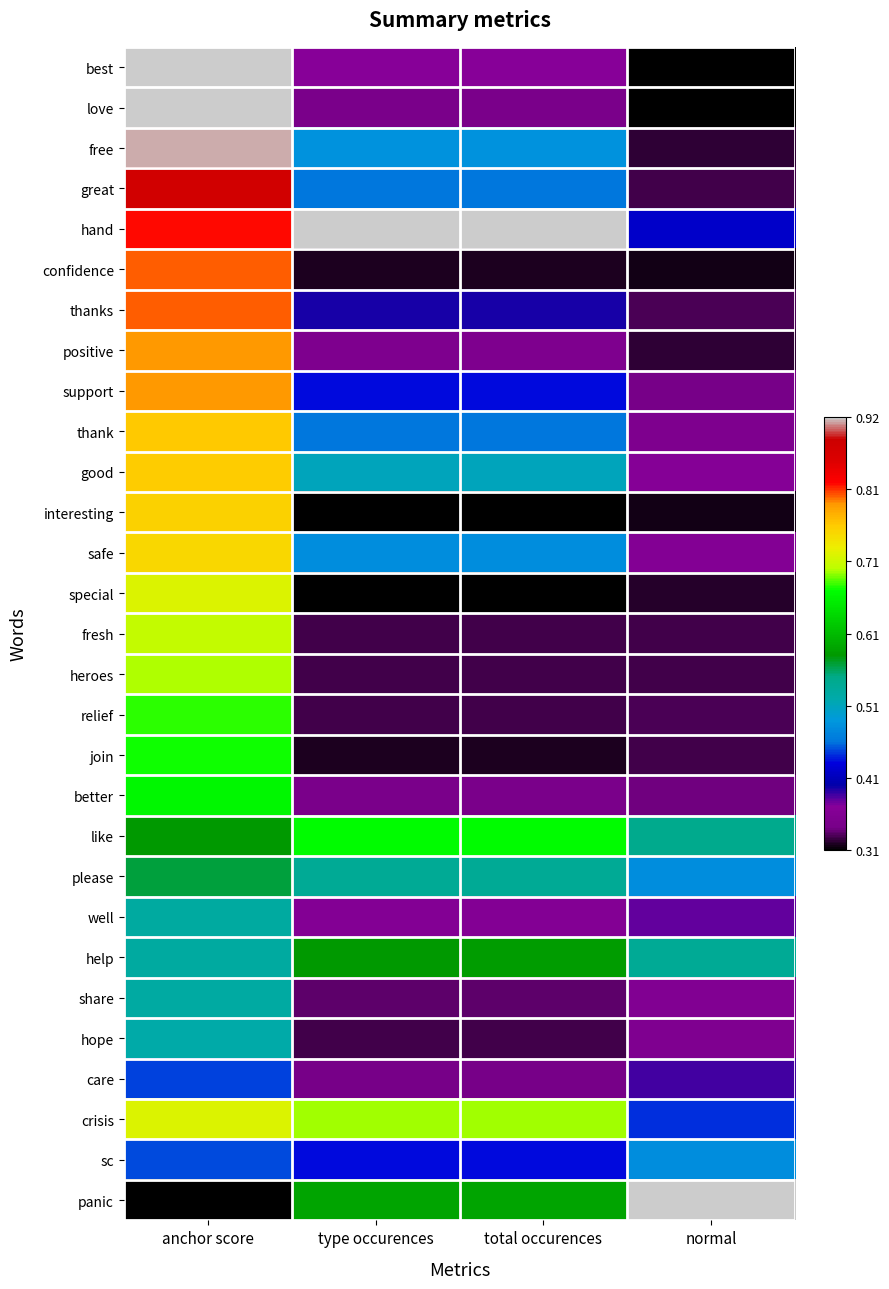

Reading left to right, what are all the values shown in this chart?

best: anchor score=1.0	type occurences=0.1	total occurences=0.1	normal=0.0
love: anchor score=1.0	type occurences=0.1	total occurences=0.1	normal=0.0
free: anchor score=1.0	type occurences=0.3	total occurences=0.3	normal=0.0
great: anchor score=0.9	type occurences=0.3	total occurences=0.3	normal=0.0
hand: anchor score=0.8	type occurences=1.0	total occurences=1.0	normal=0.2
confidence: anchor score=0.8	type occurences=0.0	total occurences=0.0	normal=0.0
thanks: anchor score=0.8	type occurences=0.1	total occurences=0.1	normal=0.0
positive: anchor score=0.8	type occurences=0.1	total occurences=0.1	normal=0.0
support: anchor score=0.8	type occurences=0.2	total occurences=0.2	normal=0.1
thank: anchor score=0.8	type occurences=0.3	total occurences=0.3	normal=0.1
good: anchor score=0.7	type occurences=0.3	total occurences=0.3	normal=0.1
interesting: anchor score=0.7	type occurences=0.0	total occurences=0.0	normal=0.0
safe: anchor score=0.7	type occurences=0.3	total occurences=0.3	normal=0.1
special: anchor score=0.7	type occurences=0.0	total occurences=0.0	normal=0.0
fresh: anchor score=0.7	type occurences=0.0	total occurences=0.0	normal=0.0
heroes: anchor score=0.6	type occurences=0.0	total occurences=0.0	normal=0.0
relief: anchor score=0.6	type occurences=0.0	total occurences=0.0	normal=0.0
join: anchor score=0.6	type occurences=0.0	total occurences=0.0	normal=0.0
better: anchor score=0.6	type occurences=0.1	total occurences=0.1	normal=0.0
like: anchor score=0.4	type occurences=0.6	total occurences=0.6	normal=0.4
please: anchor score=0.4	type occurences=0.4	total occurences=0.4	normal=0.3
well: anchor score=0.4	type occurences=0.1	total occurences=0.1	normal=0.1
help: anchor score=0.4	type occurences=0.5	total occurences=0.5	normal=0.4
share: anchor score=0.4	type occurences=0.0	total occurences=0.0	normal=0.1
hope: anchor score=0.4	type occurences=0.0	total occurences=0.0	normal=0.1
care: anchor score=0.2	type occurences=0.1	total occurences=0.1	normal=0.1
crisis: anchor score=0.7	type occurences=0.6	total occurences=0.6	normal=0.2
sc: anchor score=0.2	type occurences=0.2	total occurences=0.2	normal=0.3
panic: anchor score=0.0	type occurences=0.5	total occurences=0.5	normal=1.0